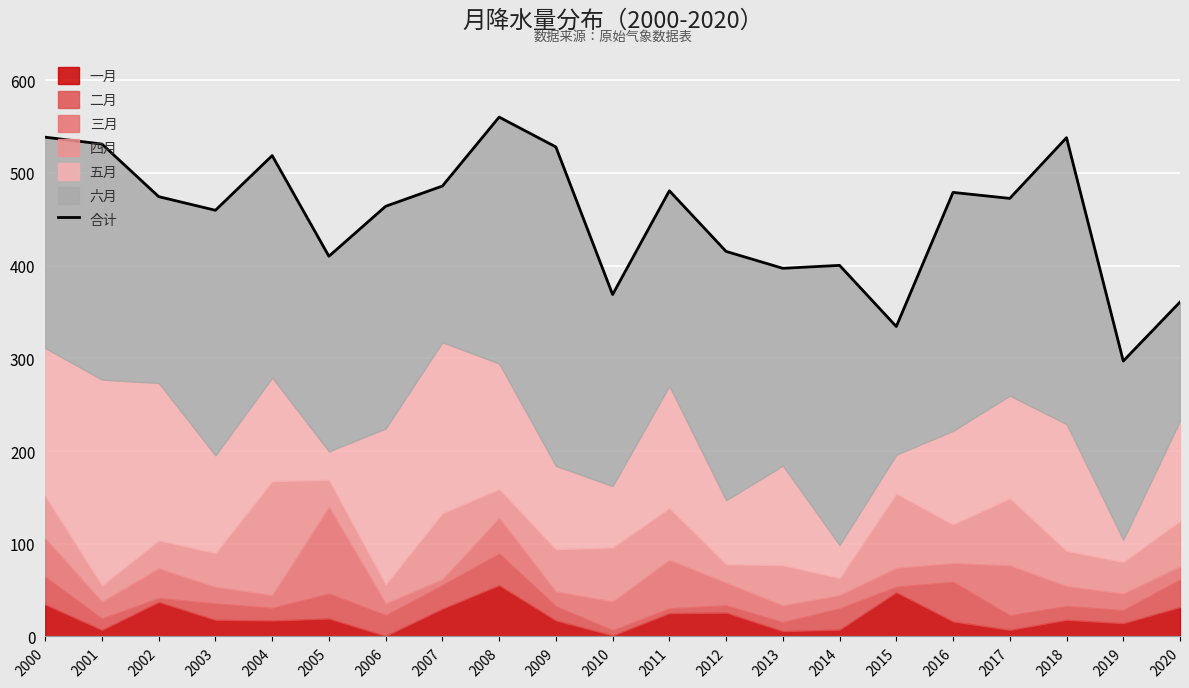

What is the smallest value displayed?

297.1